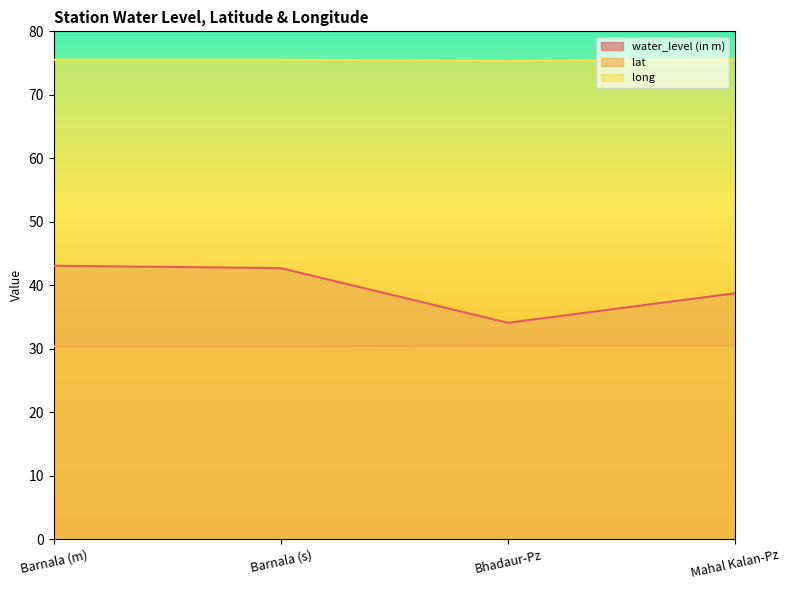

Which series has the largest total across all categories?

long